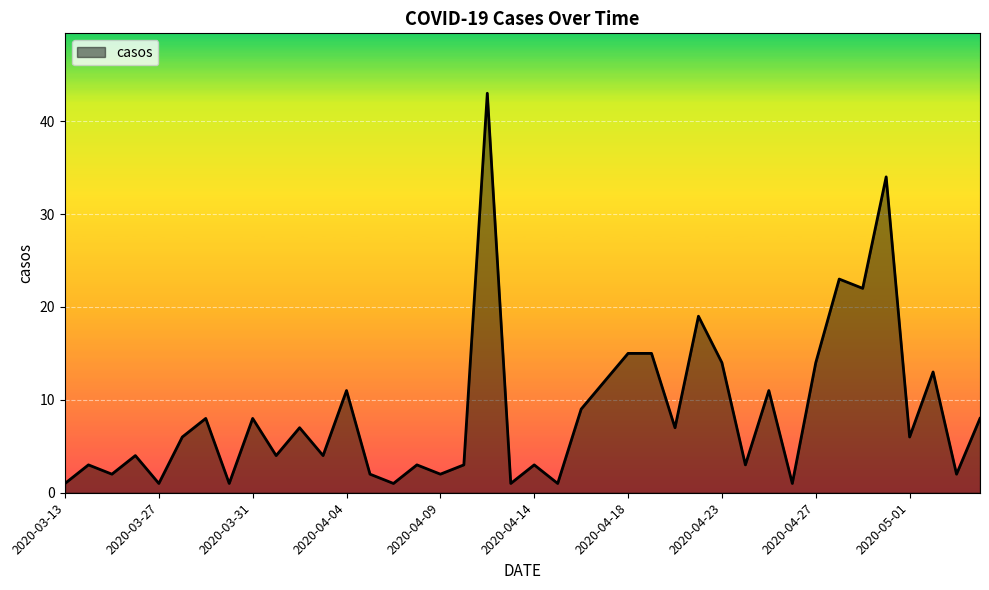

What is the maximum value shown in the chart?

43